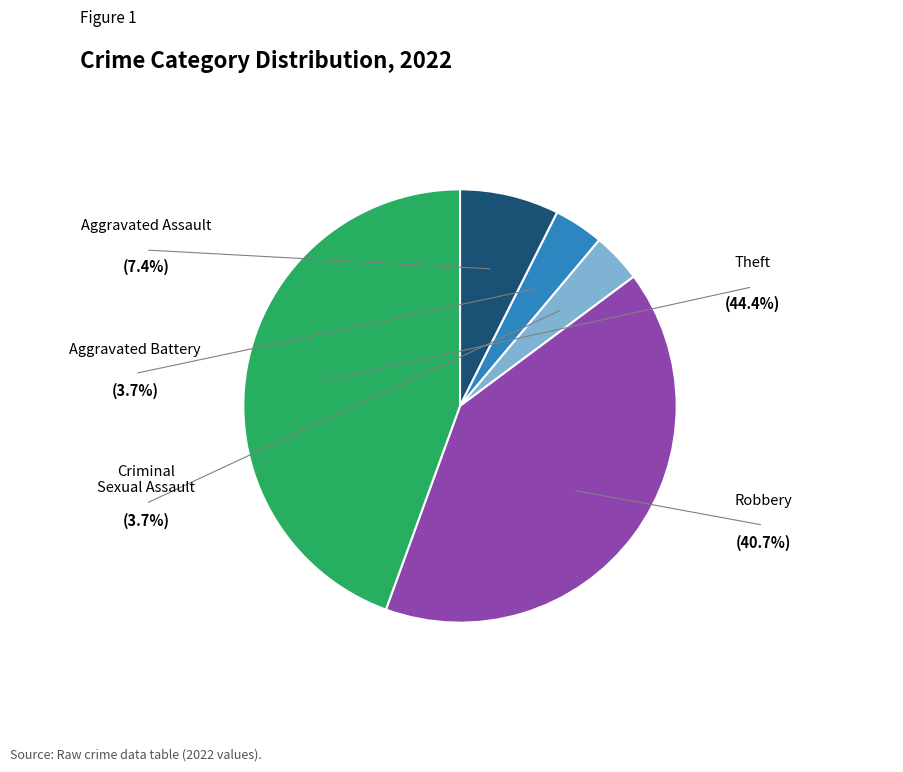

Does any single category account for the majority?

No